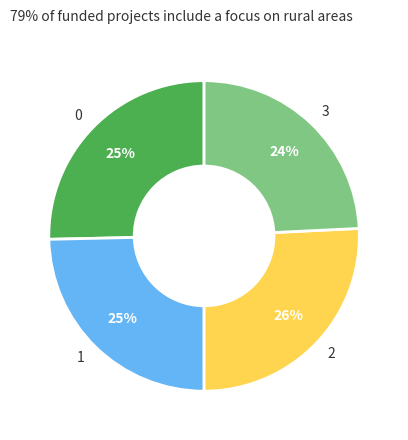

True or false: 1 accounts for 25% of the total.

True